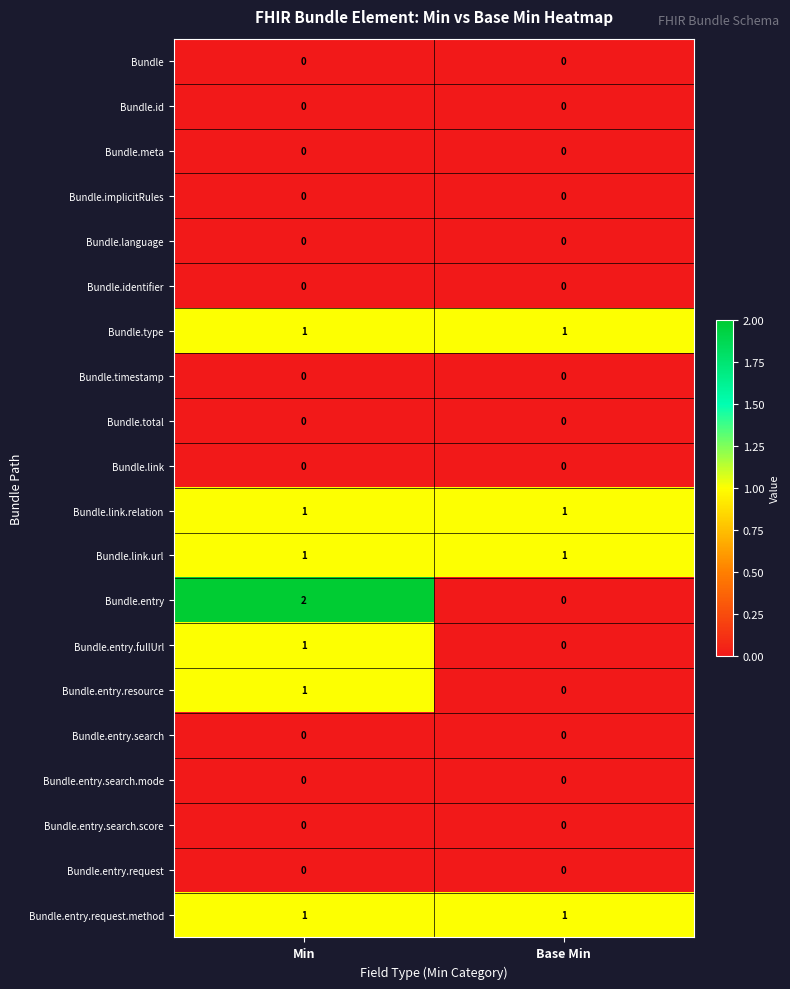

What is the total value across all series at Min?

8